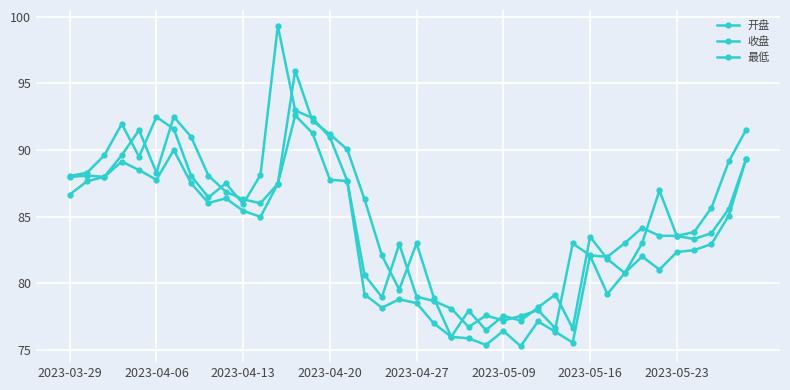

How many data points in 收盘 are above 85?

20